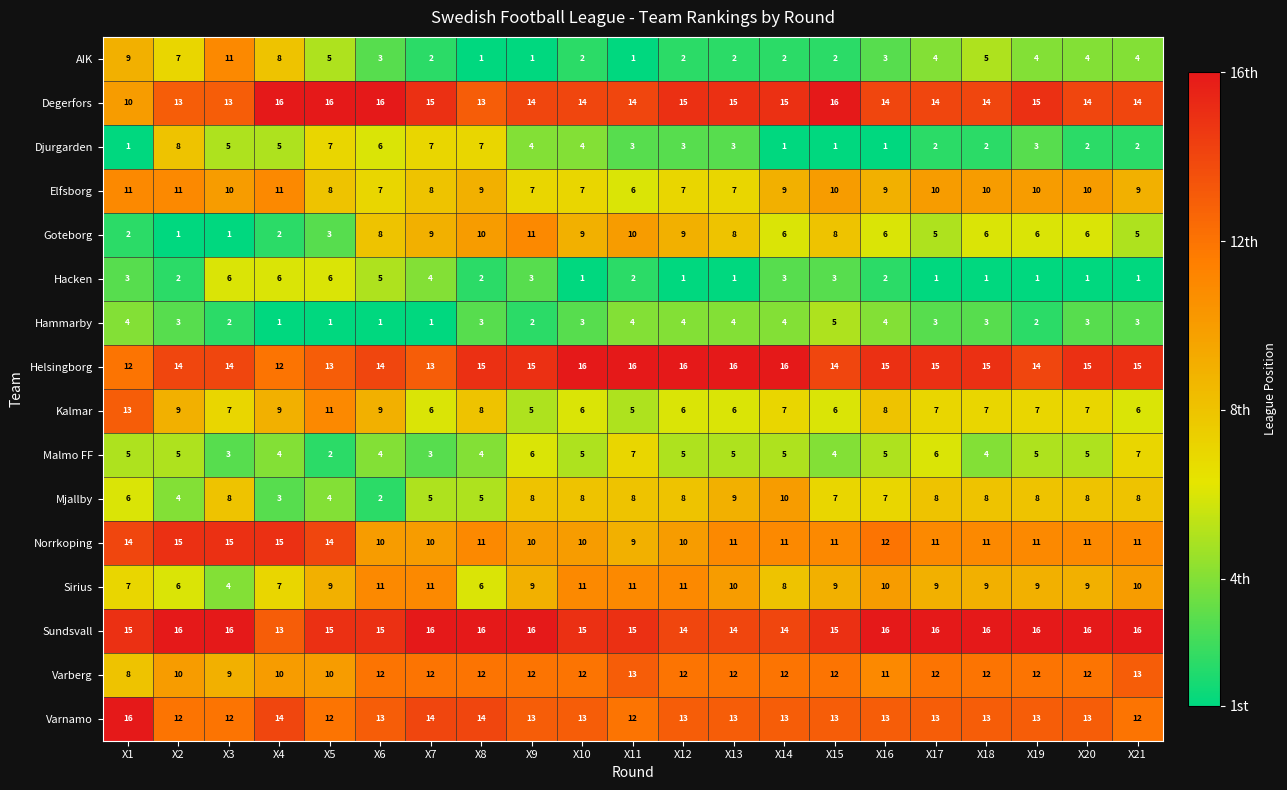

At how many categories does at least one series exceed 14?

21